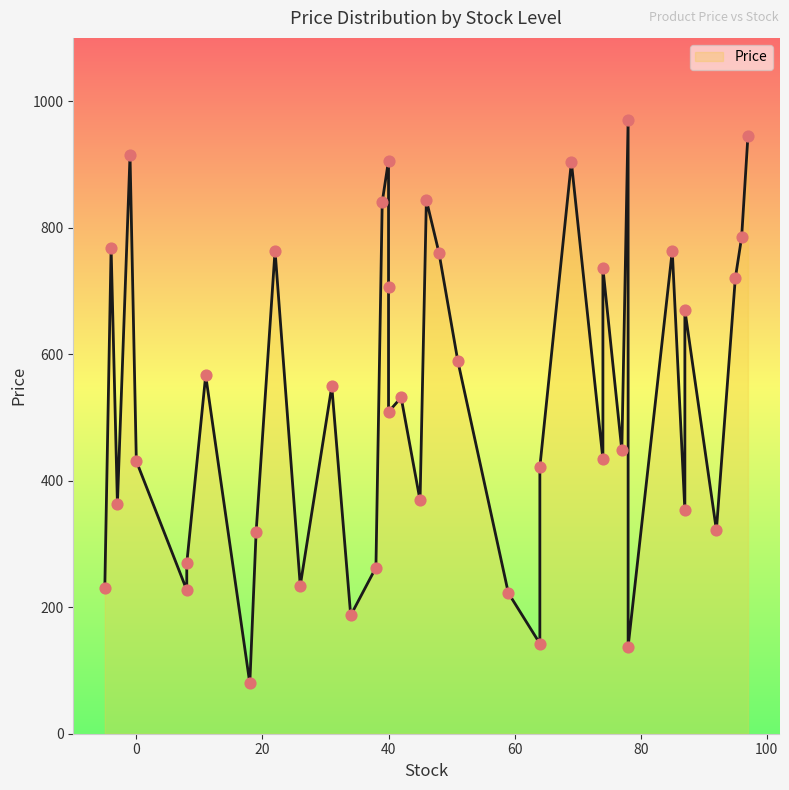

What is the ratio of the value at 11 to the value at 46?

0.7